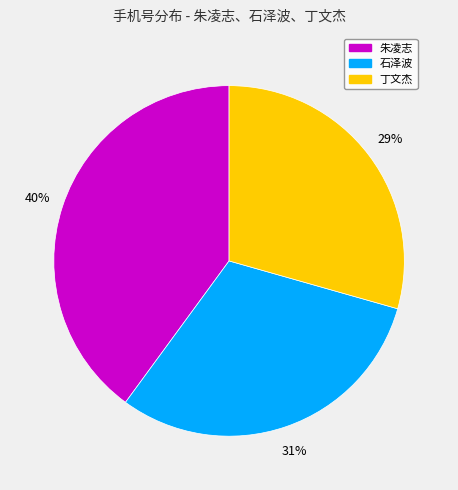

To the nearest percent, what percentage of the pie is 丁文杰?

29%